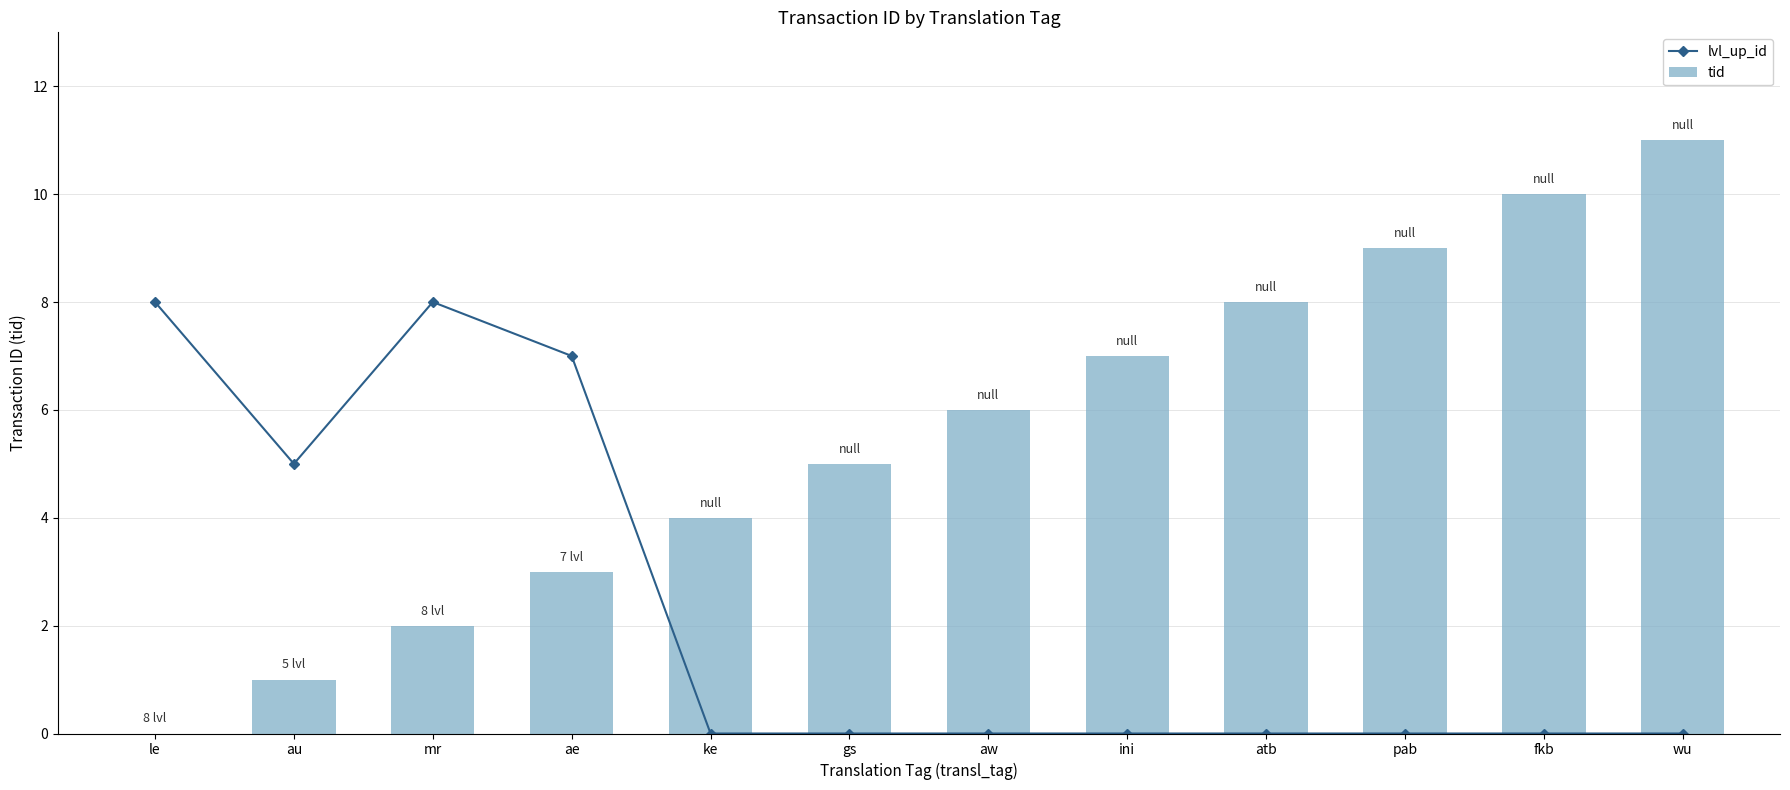

Reading left to right, list all the values displayed in this chart.

lvl_up_id: 8	5	8	7	0	0	0	0	0	0	0	0
tid: 0	1	2	3	4	5	6	7	8	9	10	11